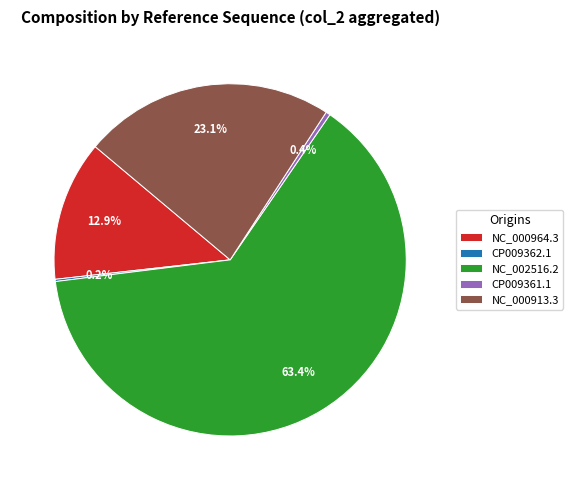

What portion of the pie excludes CP009361.1?

99.6%